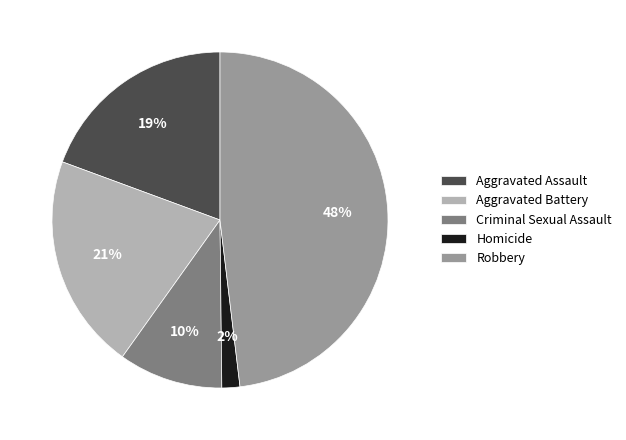

True or false: Criminal Sexual Assault accounts for 4% of the total.

False